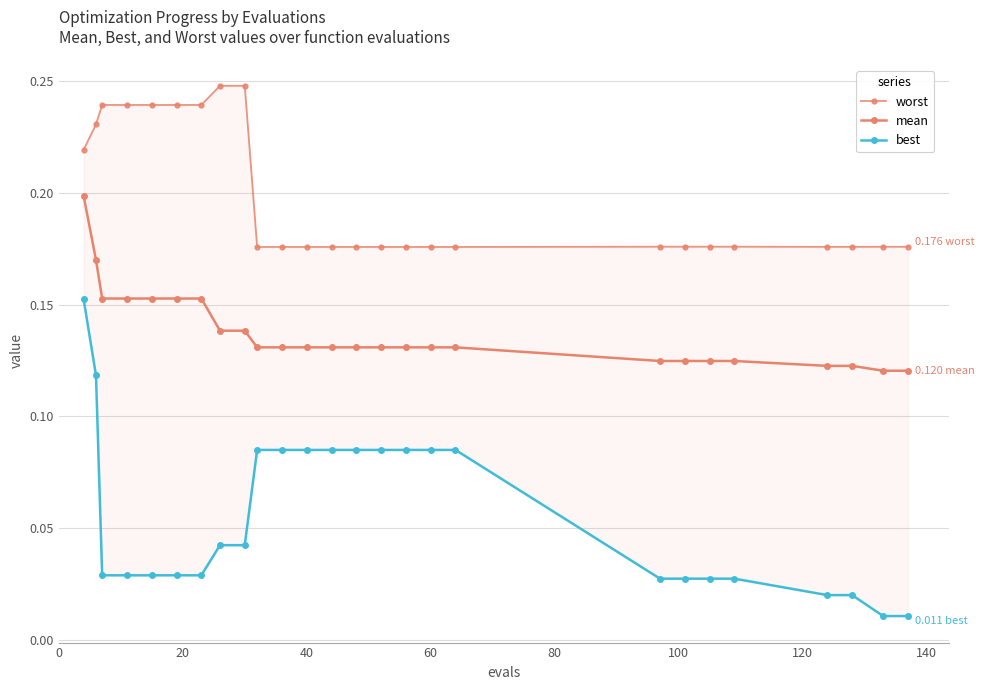

At how many categories does at least one series exceed 0?

26